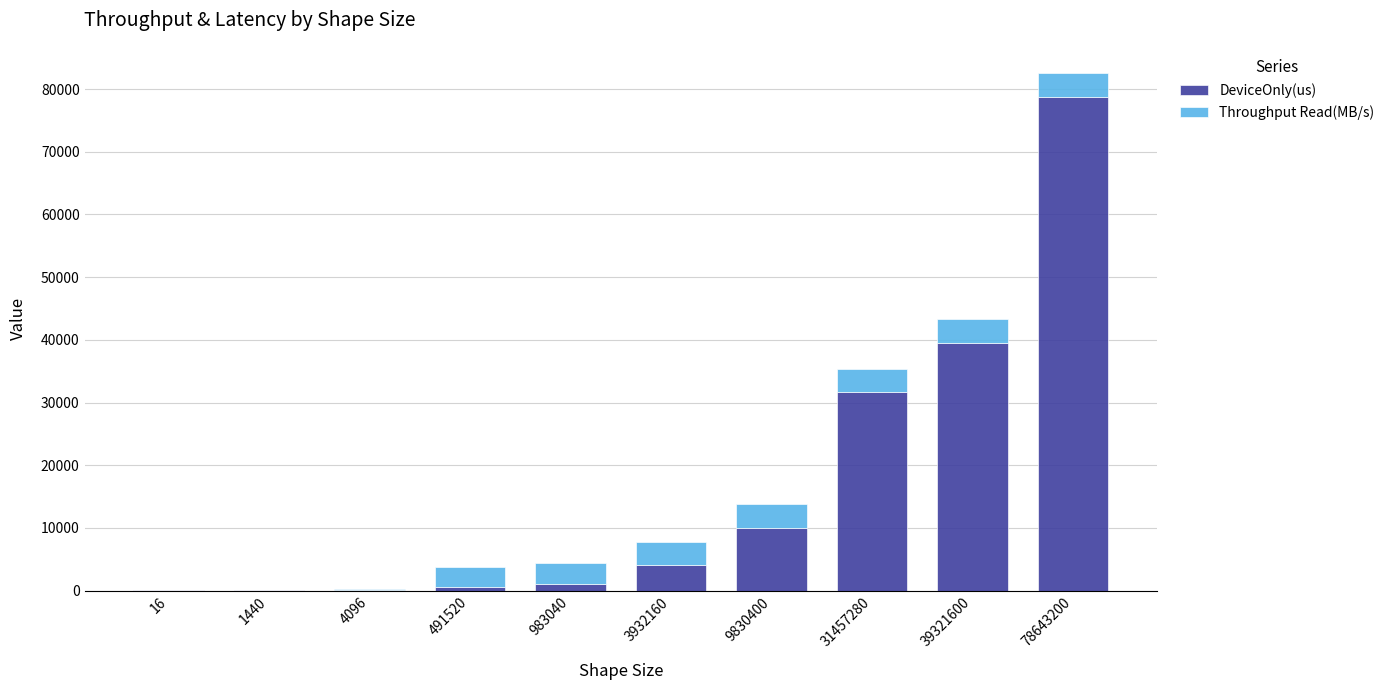

At which category is the sum across all series the highest?

78643200